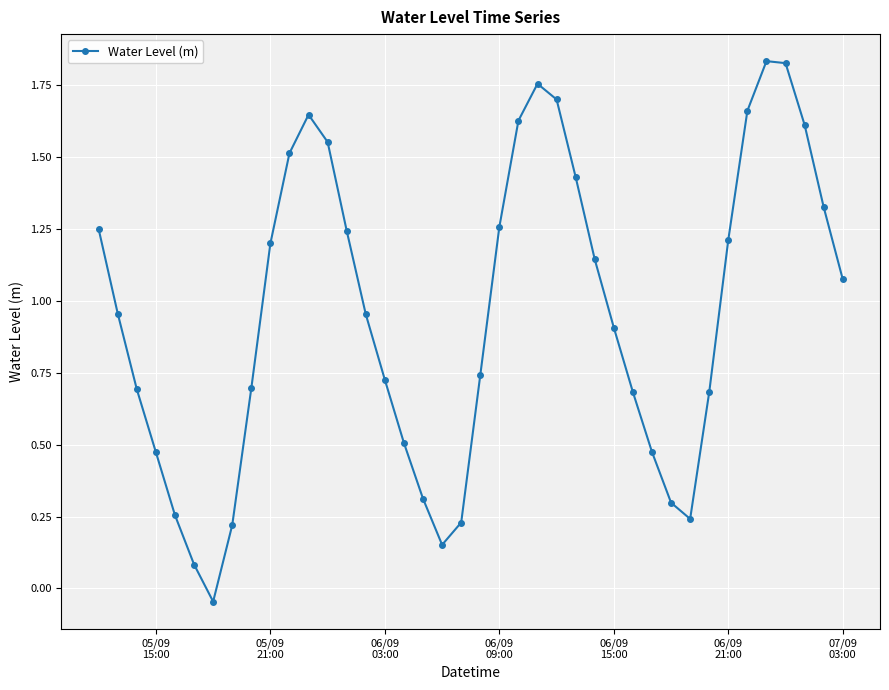

What is the sum of all values?

38.1